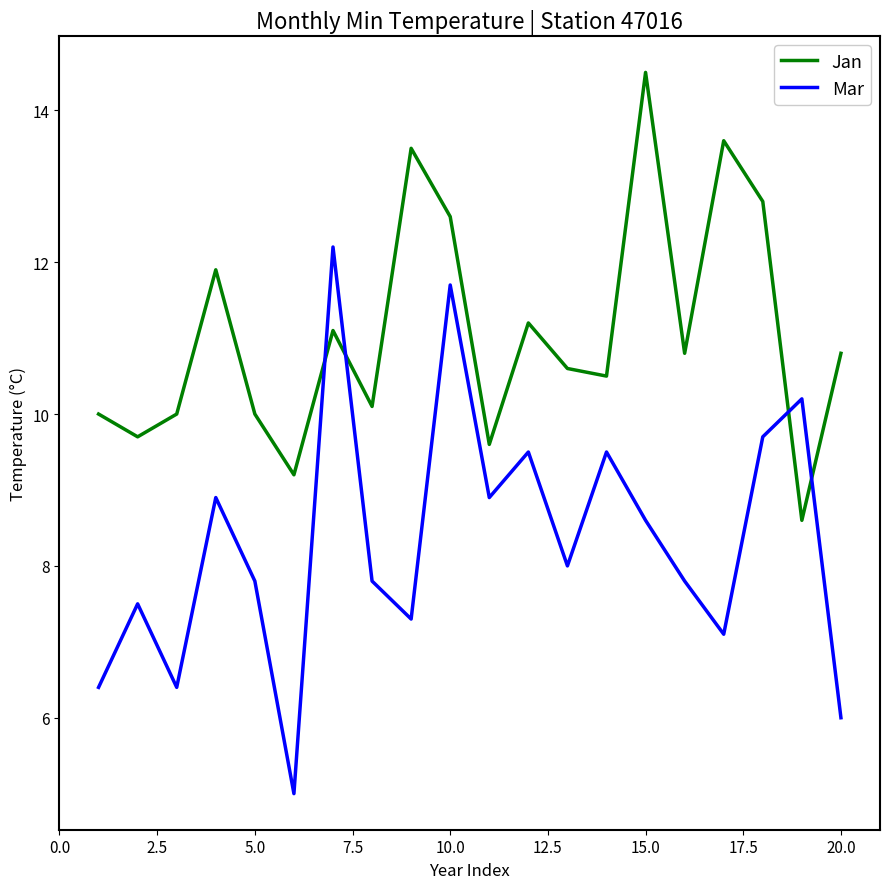

What is the difference between the maximum and minimum values in the Mar series?

7.2